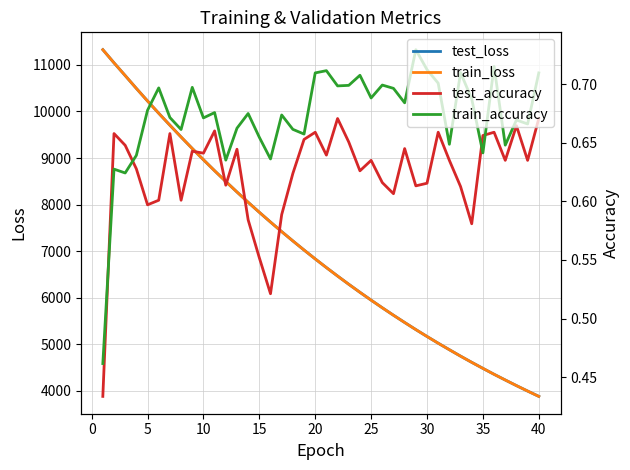

Rank the series by their maximum value, from highest to lowest.

test_loss, train_loss, train_accuracy, test_accuracy